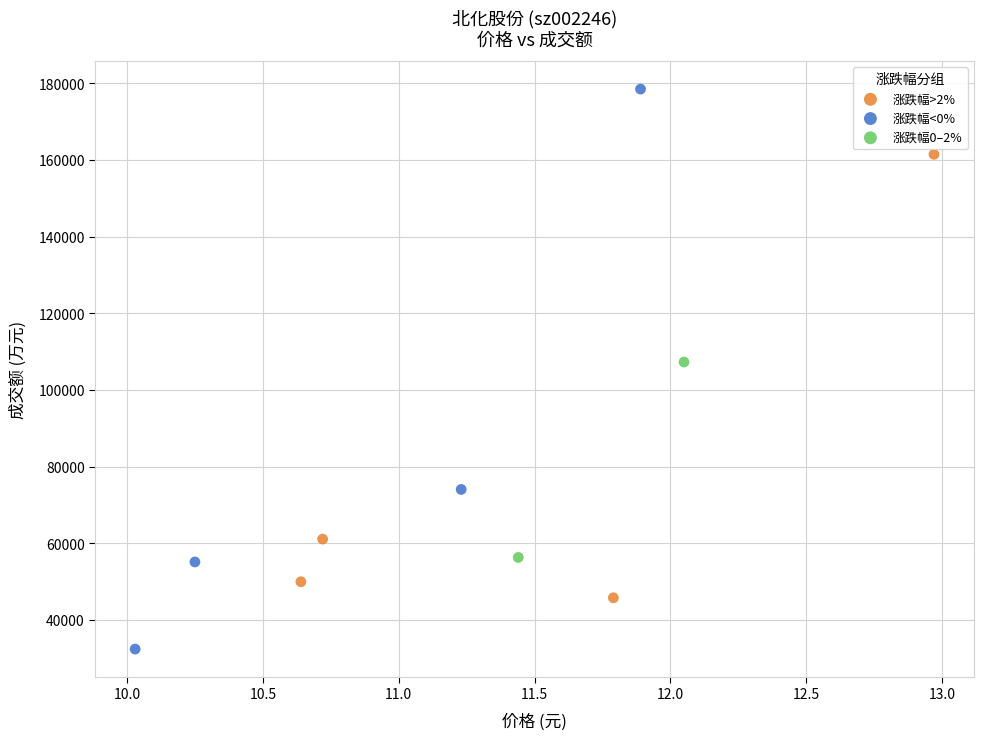

Which series contains the highest Y value?

涨跌幅<0%